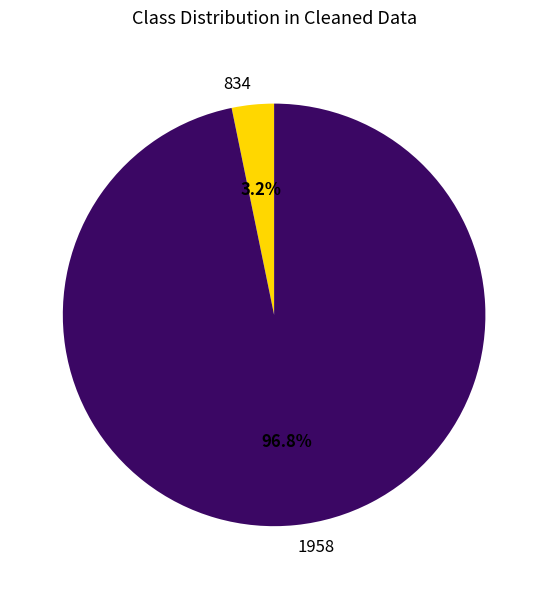

Rank the categories by value from highest to lowest.

1958, 834